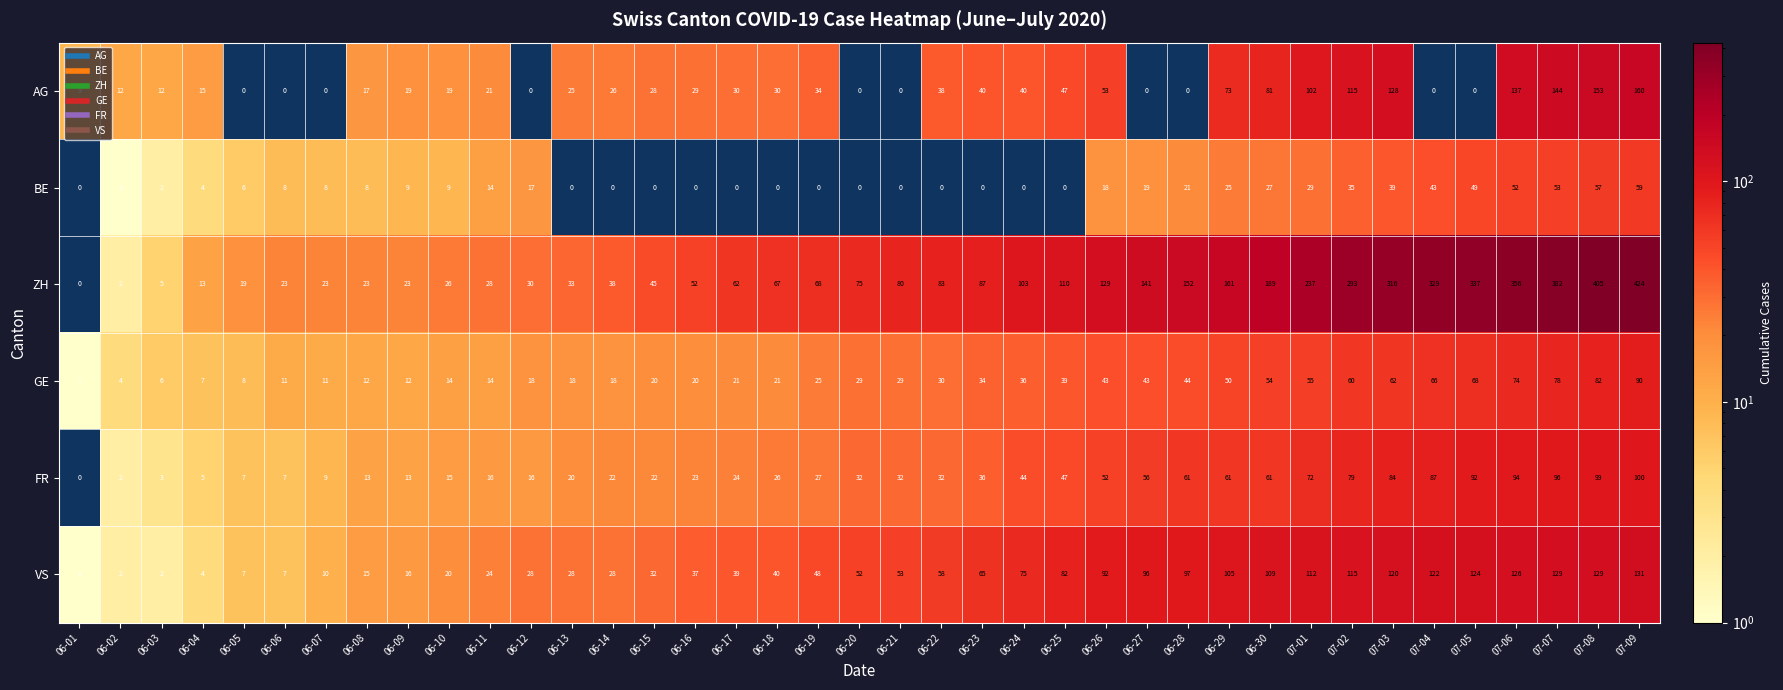

At how many categories does at least one series exceed 214?

9